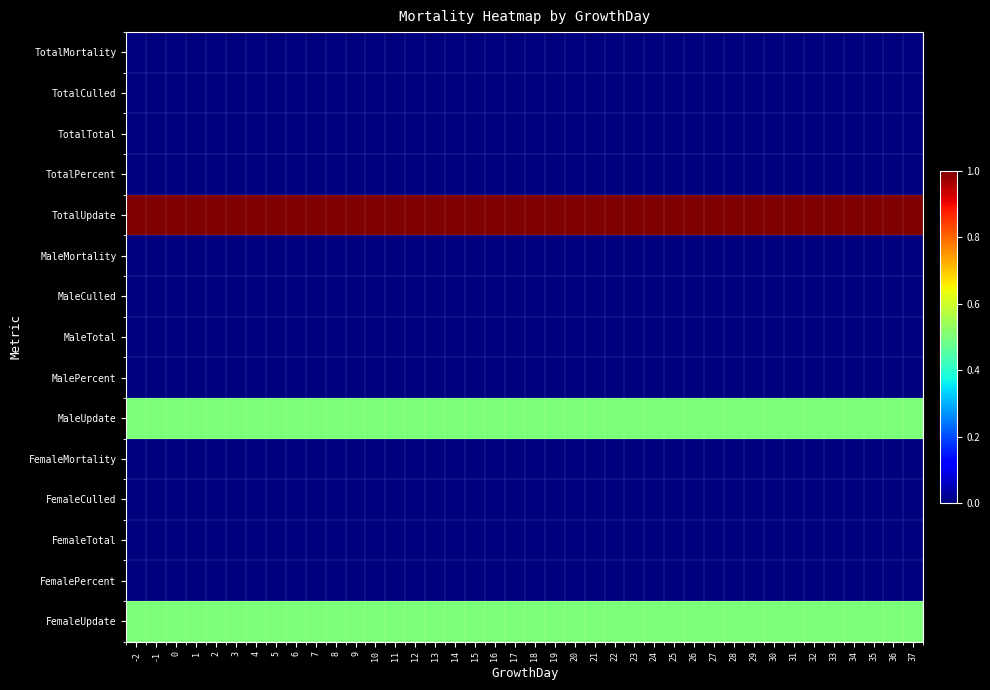

Reading left to right, what are all the values shown in this chart?

TotalMortality: -2=0.0	-1=0.0	0=0.0	1=0.0	2=0.0	3=0.0	4=0.0	5=0.0	6=0.0	7=0.0	8=0.0	9=0.0	10=0.0	11=0.0	12=0.0	13=0.0	14=0.0	15=0.0	16=0.0	17=0.0	18=0.0	19=0.0	20=0.0	21=0.0	22=0.0	23=0.0	24=0.0	25=0.0	26=0.0	27=0.0	28=0.0	29=0.0	30=0.0	31=0.0	32=0.0	33=0.0	34=0.0	35=0.0	36=0.0	37=0.0
TotalCulled: -2=0.0	-1=0.0	0=0.0	1=0.0	2=0.0	3=0.0	4=0.0	5=0.0	6=0.0	7=0.0	8=0.0	9=0.0	10=0.0	11=0.0	12=0.0	13=0.0	14=0.0	15=0.0	16=0.0	17=0.0	18=0.0	19=0.0	20=0.0	21=0.0	22=0.0	23=0.0	24=0.0	25=0.0	26=0.0	27=0.0	28=0.0	29=0.0	30=0.0	31=0.0	32=0.0	33=0.0	34=0.0	35=0.0	36=0.0	37=0.0
TotalTotal: -2=0.0	-1=0.0	0=0.0	1=0.0	2=0.0	3=0.0	4=0.0	5=0.0	6=0.0	7=0.0	8=0.0	9=0.0	10=0.0	11=0.0	12=0.0	13=0.0	14=0.0	15=0.0	16=0.0	17=0.0	18=0.0	19=0.0	20=0.0	21=0.0	22=0.0	23=0.0	24=0.0	25=0.0	26=0.0	27=0.0	28=0.0	29=0.0	30=0.0	31=0.0	32=0.0	33=0.0	34=0.0	35=0.0	36=0.0	37=0.0
TotalPercent: -2=0.0	-1=0.0	0=0.0	1=0.0	2=0.0	3=0.0	4=0.0	5=0.0	6=0.0	7=0.0	8=0.0	9=0.0	10=0.0	11=0.0	12=0.0	13=0.0	14=0.0	15=0.0	16=0.0	17=0.0	18=0.0	19=0.0	20=0.0	21=0.0	22=0.0	23=0.0	24=0.0	25=0.0	26=0.0	27=0.0	28=0.0	29=0.0	30=0.0	31=0.0	32=0.0	33=0.0	34=0.0	35=0.0	36=0.0	37=0.0
TotalUpdate: -2=1.0	-1=1.0	0=1.0	1=1.0	2=1.0	3=1.0	4=1.0	5=1.0	6=1.0	7=1.0	8=1.0	9=1.0	10=1.0	11=1.0	12=1.0	13=1.0	14=1.0	15=1.0	16=1.0	17=1.0	18=1.0	19=1.0	20=1.0	21=1.0	22=1.0	23=1.0	24=1.0	25=1.0	26=1.0	27=1.0	28=1.0	29=1.0	30=1.0	31=1.0	32=1.0	33=1.0	34=1.0	35=1.0	36=1.0	37=1.0
MaleMortality: -2=0.0	-1=0.0	0=0.0	1=0.0	2=0.0	3=0.0	4=0.0	5=0.0	6=0.0	7=0.0	8=0.0	9=0.0	10=0.0	11=0.0	12=0.0	13=0.0	14=0.0	15=0.0	16=0.0	17=0.0	18=0.0	19=0.0	20=0.0	21=0.0	22=0.0	23=0.0	24=0.0	25=0.0	26=0.0	27=0.0	28=0.0	29=0.0	30=0.0	31=0.0	32=0.0	33=0.0	34=0.0	35=0.0	36=0.0	37=0.0
MaleCulled: -2=0.0	-1=0.0	0=0.0	1=0.0	2=0.0	3=0.0	4=0.0	5=0.0	6=0.0	7=0.0	8=0.0	9=0.0	10=0.0	11=0.0	12=0.0	13=0.0	14=0.0	15=0.0	16=0.0	17=0.0	18=0.0	19=0.0	20=0.0	21=0.0	22=0.0	23=0.0	24=0.0	25=0.0	26=0.0	27=0.0	28=0.0	29=0.0	30=0.0	31=0.0	32=0.0	33=0.0	34=0.0	35=0.0	36=0.0	37=0.0
MaleTotal: -2=0.0	-1=0.0	0=0.0	1=0.0	2=0.0	3=0.0	4=0.0	5=0.0	6=0.0	7=0.0	8=0.0	9=0.0	10=0.0	11=0.0	12=0.0	13=0.0	14=0.0	15=0.0	16=0.0	17=0.0	18=0.0	19=0.0	20=0.0	21=0.0	22=0.0	23=0.0	24=0.0	25=0.0	26=0.0	27=0.0	28=0.0	29=0.0	30=0.0	31=0.0	32=0.0	33=0.0	34=0.0	35=0.0	36=0.0	37=0.0
MalePercent: -2=0.0	-1=0.0	0=0.0	1=0.0	2=0.0	3=0.0	4=0.0	5=0.0	6=0.0	7=0.0	8=0.0	9=0.0	10=0.0	11=0.0	12=0.0	13=0.0	14=0.0	15=0.0	16=0.0	17=0.0	18=0.0	19=0.0	20=0.0	21=0.0	22=0.0	23=0.0	24=0.0	25=0.0	26=0.0	27=0.0	28=0.0	29=0.0	30=0.0	31=0.0	32=0.0	33=0.0	34=0.0	35=0.0	36=0.0	37=0.0
MaleUpdate: -2=0.5	-1=0.5	0=0.5	1=0.5	2=0.5	3=0.5	4=0.5	5=0.5	6=0.5	7=0.5	8=0.5	9=0.5	10=0.5	11=0.5	12=0.5	13=0.5	14=0.5	15=0.5	16=0.5	17=0.5	18=0.5	19=0.5	20=0.5	21=0.5	22=0.5	23=0.5	24=0.5	25=0.5	26=0.5	27=0.5	28=0.5	29=0.5	30=0.5	31=0.5	32=0.5	33=0.5	34=0.5	35=0.5	36=0.5	37=0.5
FemaleMortality: -2=0.0	-1=0.0	0=0.0	1=0.0	2=0.0	3=0.0	4=0.0	5=0.0	6=0.0	7=0.0	8=0.0	9=0.0	10=0.0	11=0.0	12=0.0	13=0.0	14=0.0	15=0.0	16=0.0	17=0.0	18=0.0	19=0.0	20=0.0	21=0.0	22=0.0	23=0.0	24=0.0	25=0.0	26=0.0	27=0.0	28=0.0	29=0.0	30=0.0	31=0.0	32=0.0	33=0.0	34=0.0	35=0.0	36=0.0	37=0.0
FemaleCulled: -2=0.0	-1=0.0	0=0.0	1=0.0	2=0.0	3=0.0	4=0.0	5=0.0	6=0.0	7=0.0	8=0.0	9=0.0	10=0.0	11=0.0	12=0.0	13=0.0	14=0.0	15=0.0	16=0.0	17=0.0	18=0.0	19=0.0	20=0.0	21=0.0	22=0.0	23=0.0	24=0.0	25=0.0	26=0.0	27=0.0	28=0.0	29=0.0	30=0.0	31=0.0	32=0.0	33=0.0	34=0.0	35=0.0	36=0.0	37=0.0
FemaleTotal: -2=0.0	-1=0.0	0=0.0	1=0.0	2=0.0	3=0.0	4=0.0	5=0.0	6=0.0	7=0.0	8=0.0	9=0.0	10=0.0	11=0.0	12=0.0	13=0.0	14=0.0	15=0.0	16=0.0	17=0.0	18=0.0	19=0.0	20=0.0	21=0.0	22=0.0	23=0.0	24=0.0	25=0.0	26=0.0	27=0.0	28=0.0	29=0.0	30=0.0	31=0.0	32=0.0	33=0.0	34=0.0	35=0.0	36=0.0	37=0.0
FemalePercent: -2=0.0	-1=0.0	0=0.0	1=0.0	2=0.0	3=0.0	4=0.0	5=0.0	6=0.0	7=0.0	8=0.0	9=0.0	10=0.0	11=0.0	12=0.0	13=0.0	14=0.0	15=0.0	16=0.0	17=0.0	18=0.0	19=0.0	20=0.0	21=0.0	22=0.0	23=0.0	24=0.0	25=0.0	26=0.0	27=0.0	28=0.0	29=0.0	30=0.0	31=0.0	32=0.0	33=0.0	34=0.0	35=0.0	36=0.0	37=0.0
FemaleUpdate: -2=0.5	-1=0.5	0=0.5	1=0.5	2=0.5	3=0.5	4=0.5	5=0.5	6=0.5	7=0.5	8=0.5	9=0.5	10=0.5	11=0.5	12=0.5	13=0.5	14=0.5	15=0.5	16=0.5	17=0.5	18=0.5	19=0.5	20=0.5	21=0.5	22=0.5	23=0.5	24=0.5	25=0.5	26=0.5	27=0.5	28=0.5	29=0.5	30=0.5	31=0.5	32=0.5	33=0.5	34=0.5	35=0.5	36=0.5	37=0.5